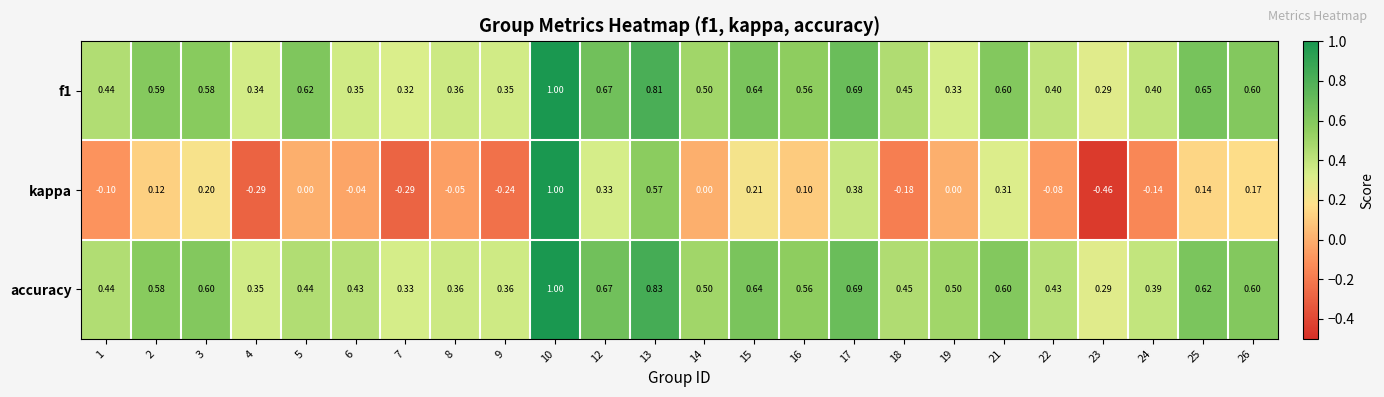

Which series has the widest spread of values?

kappa